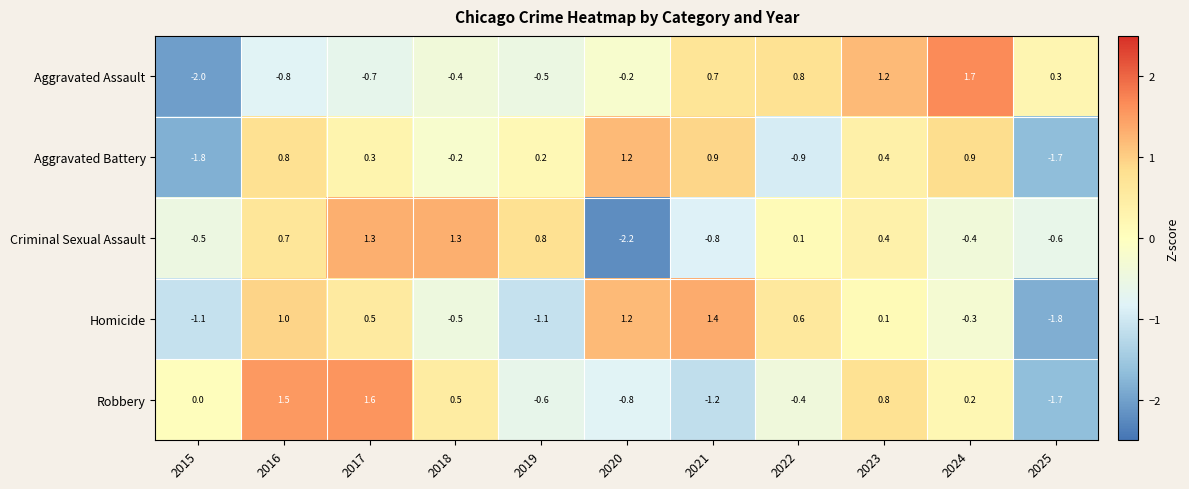

At 2015, list the series in order from smallest to largest.

Aggravated Assault, Aggravated Battery, Homicide, Criminal Sexual Assault, Robbery